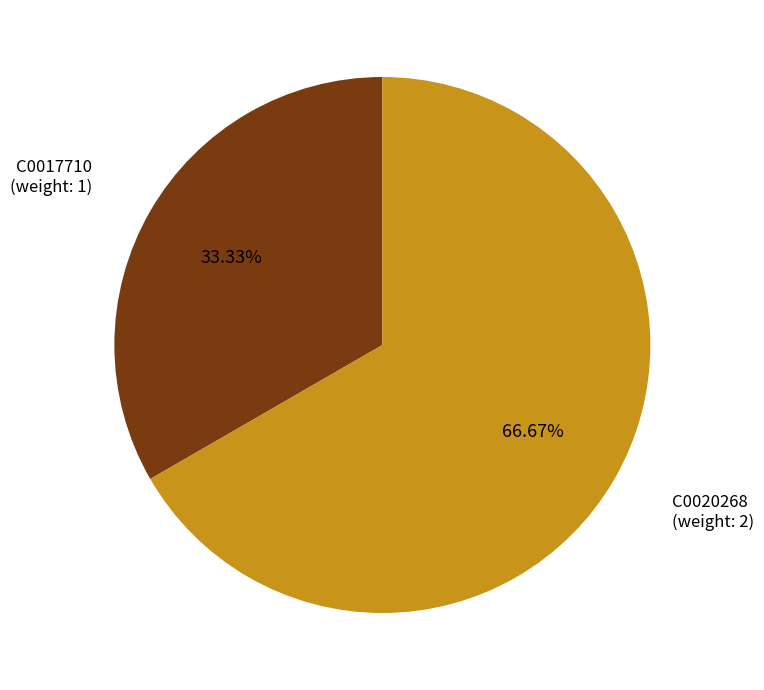

What is the majority slice?

C0020268